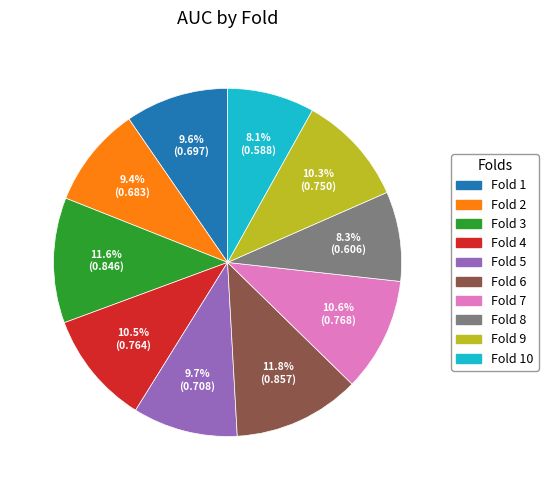

What is the total percentage of Fold 2 and Fold 5?

19.1%